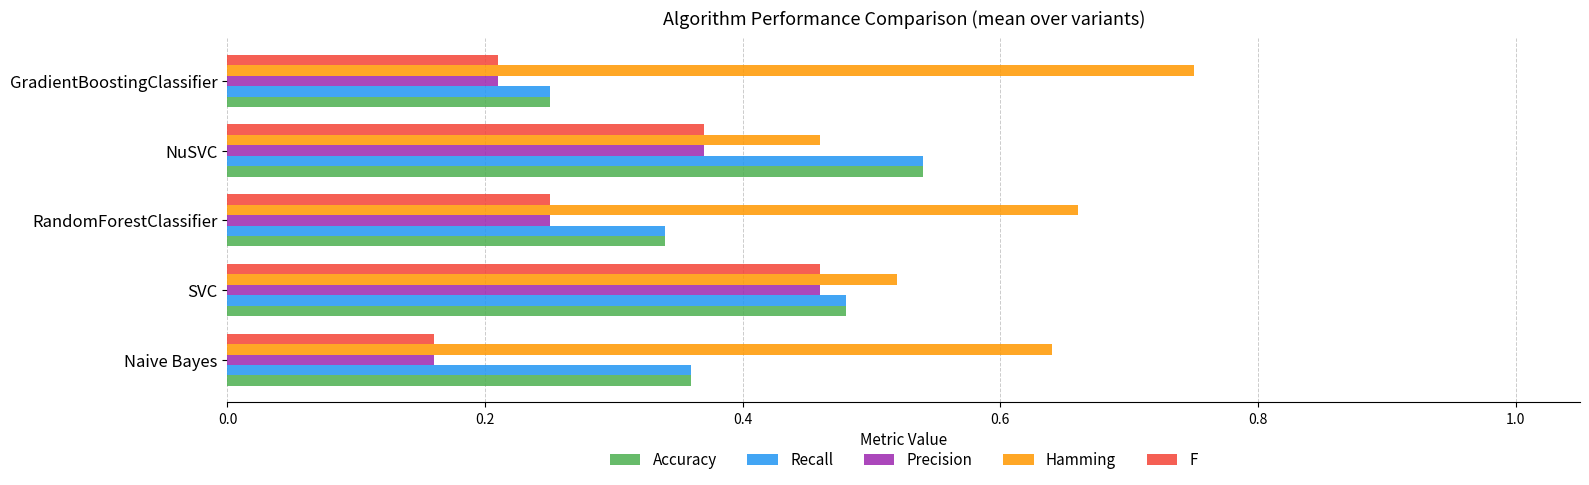

Which category has the highest value in the Hamming series?

GradientBoostingClassifier